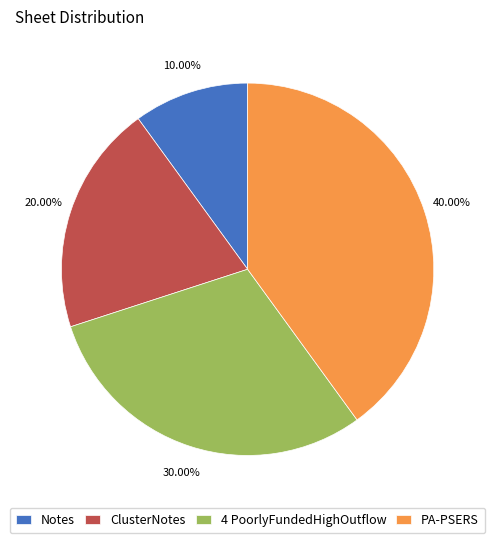

Is there a majority slice in this chart?

No